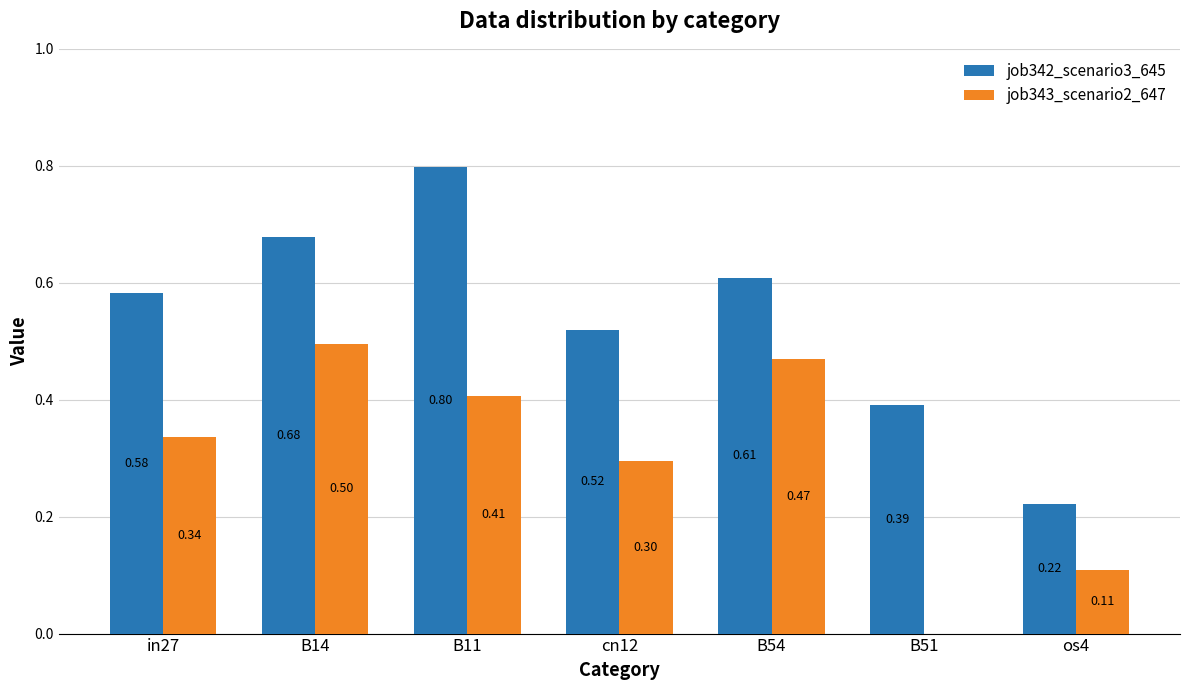

How many groups of bars are there?

7